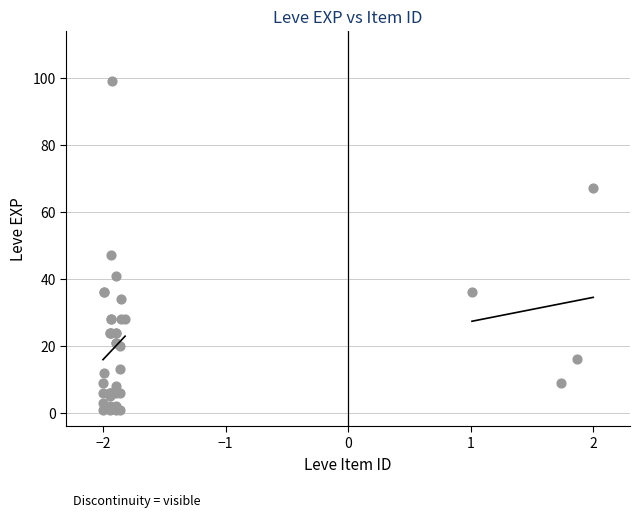

What Y value in the scatter plot is closest to 50?

47